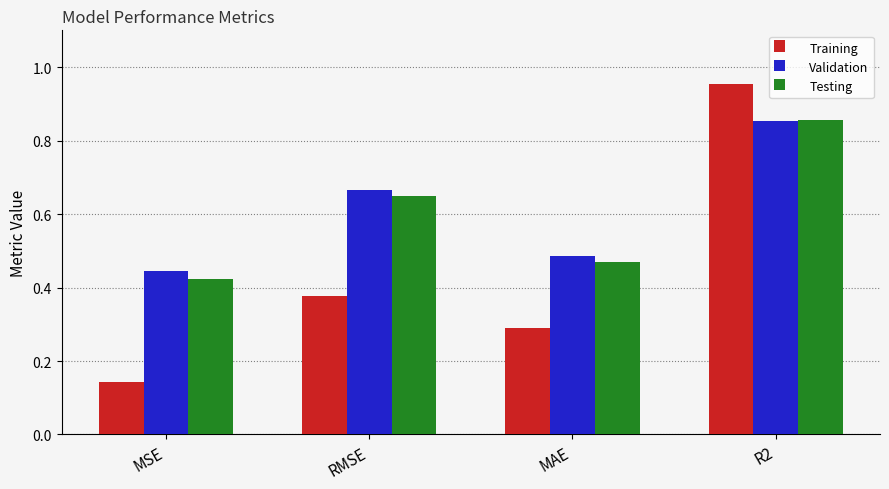

What is the difference between the Training values at MSE and R2?

0.8